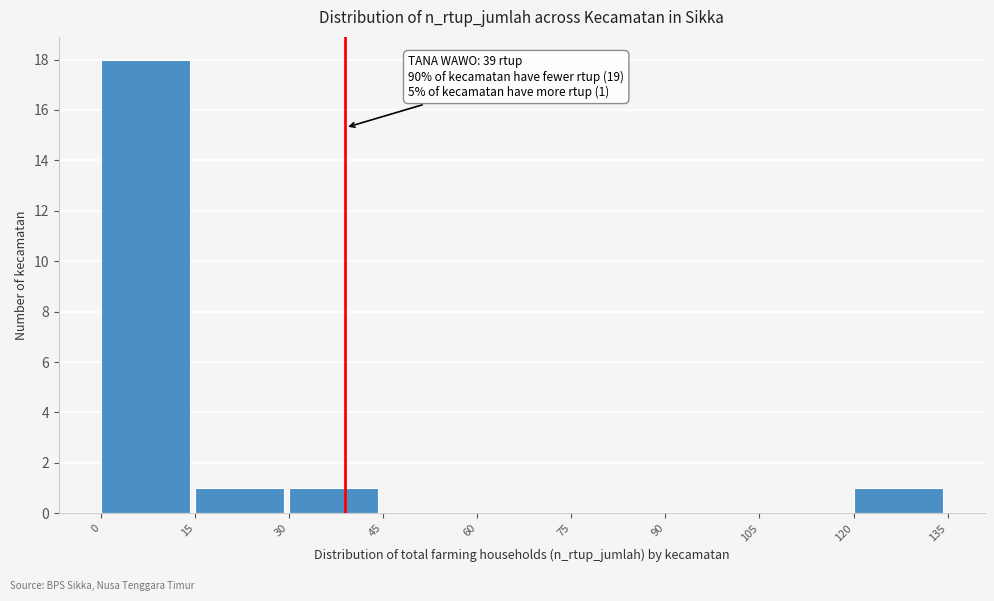

Over which range of the x-axis is the bar tallest?

0 to 15